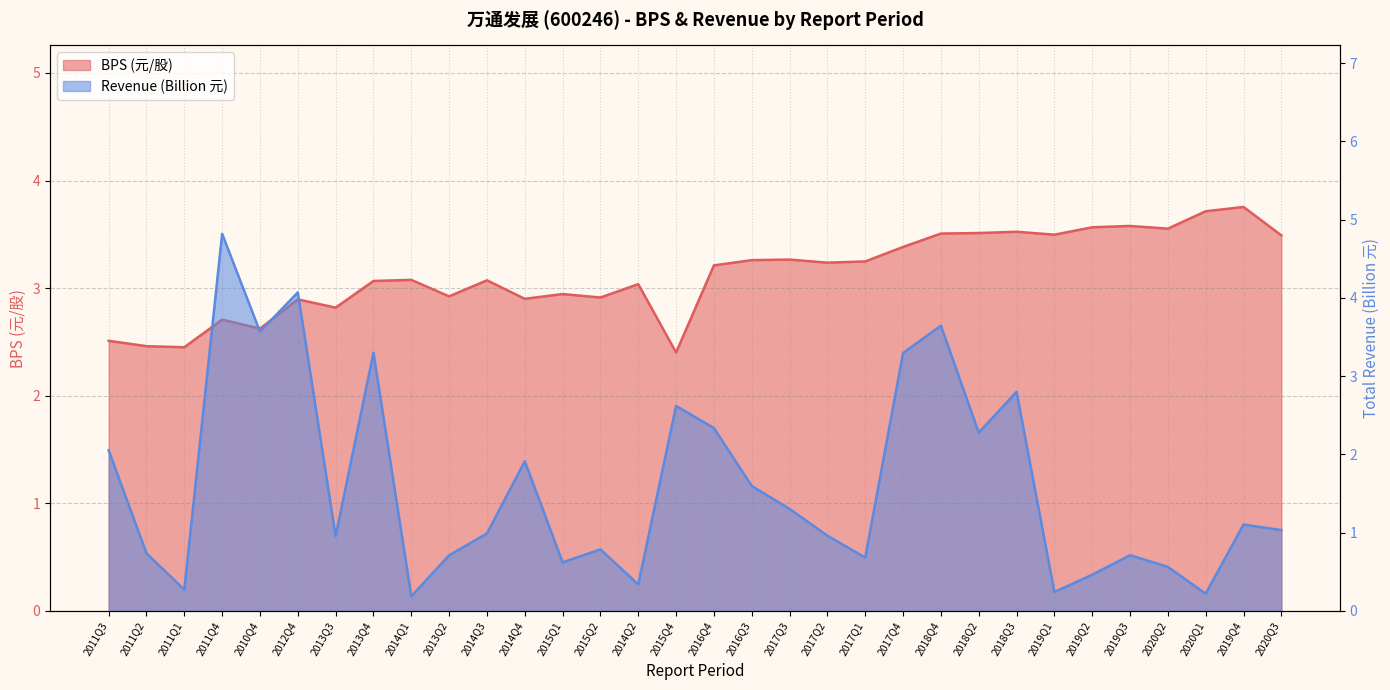

What is the minimum value for TOTAL_OPERATE_INCOME (Billion)?

0.2